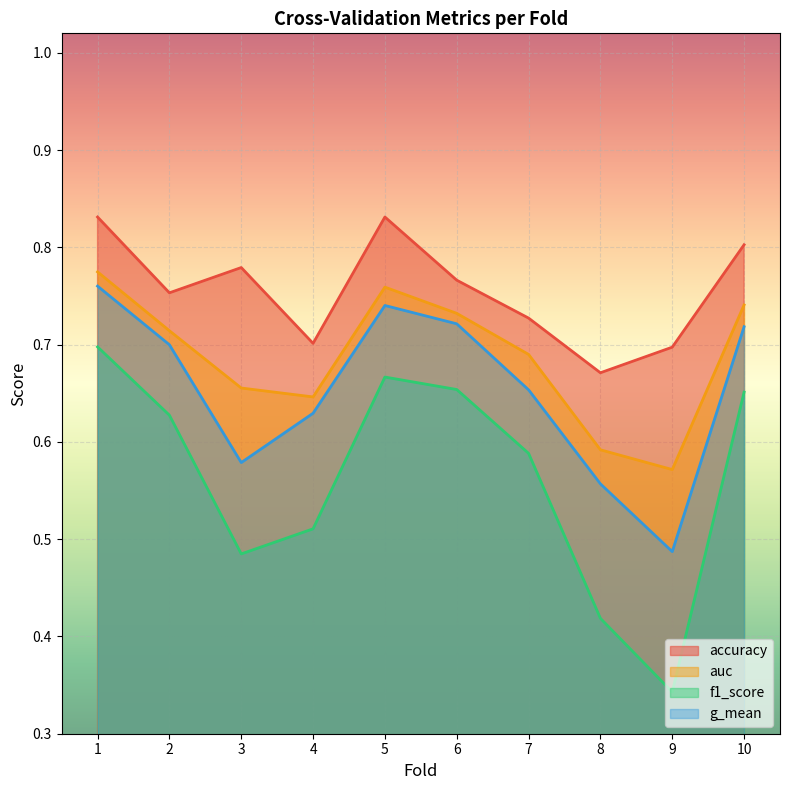

True or false: g_mean has a value of 0.5 at 5.

False